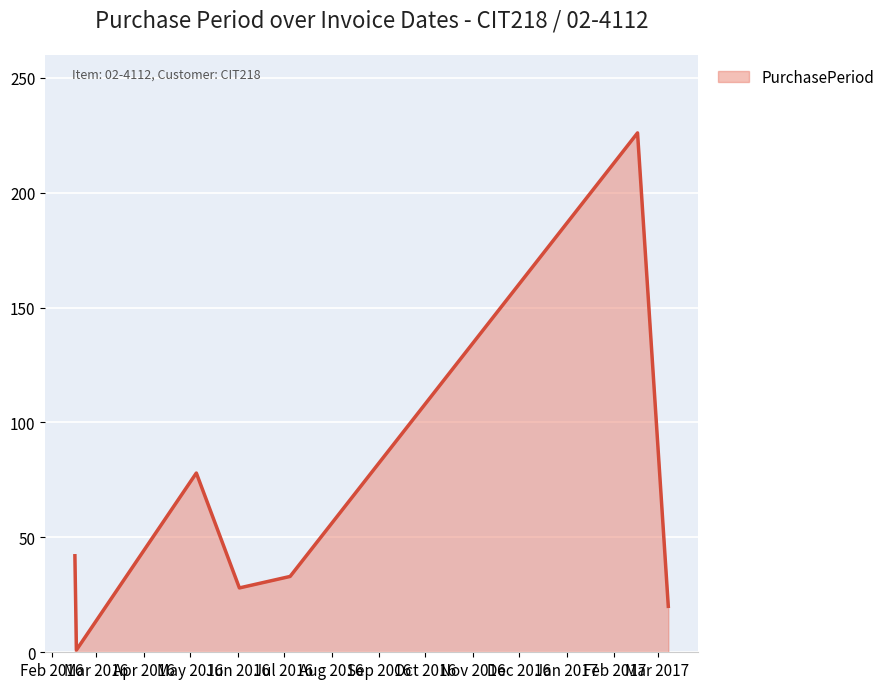

What is the sum of all values?

428